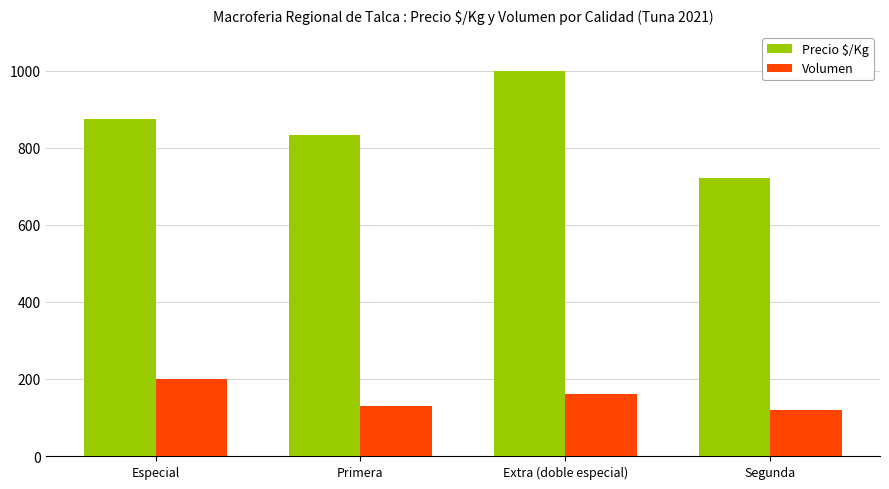

List the labels in order of Precio $/Kg value, largest first.

Extra (doble especial), Especial, Primera, Segunda